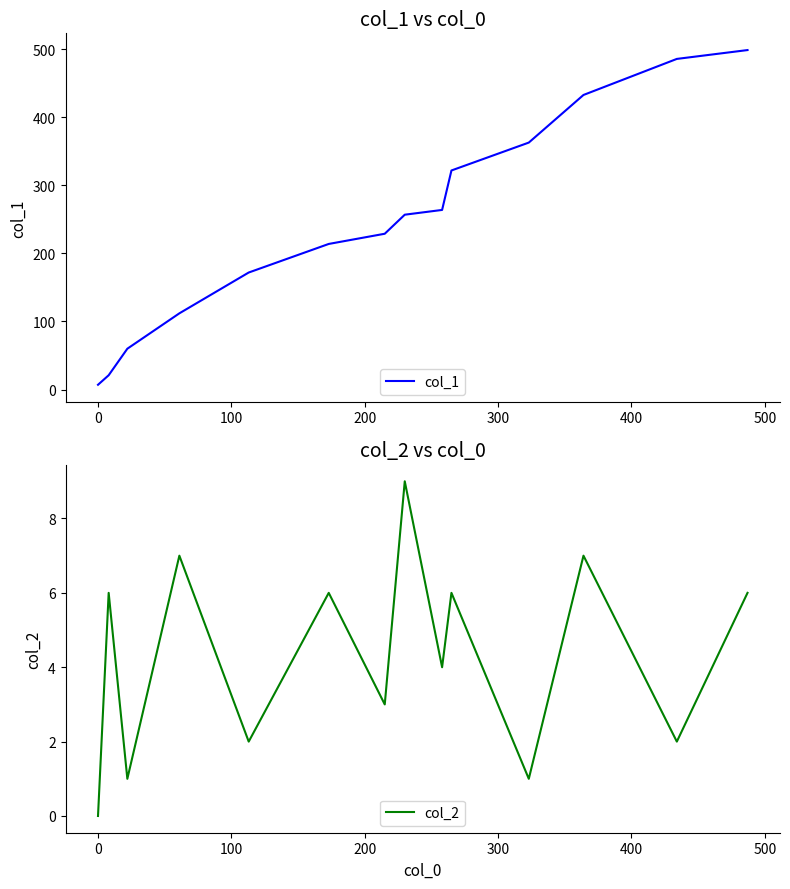

What is the maximum value for col_1?

499